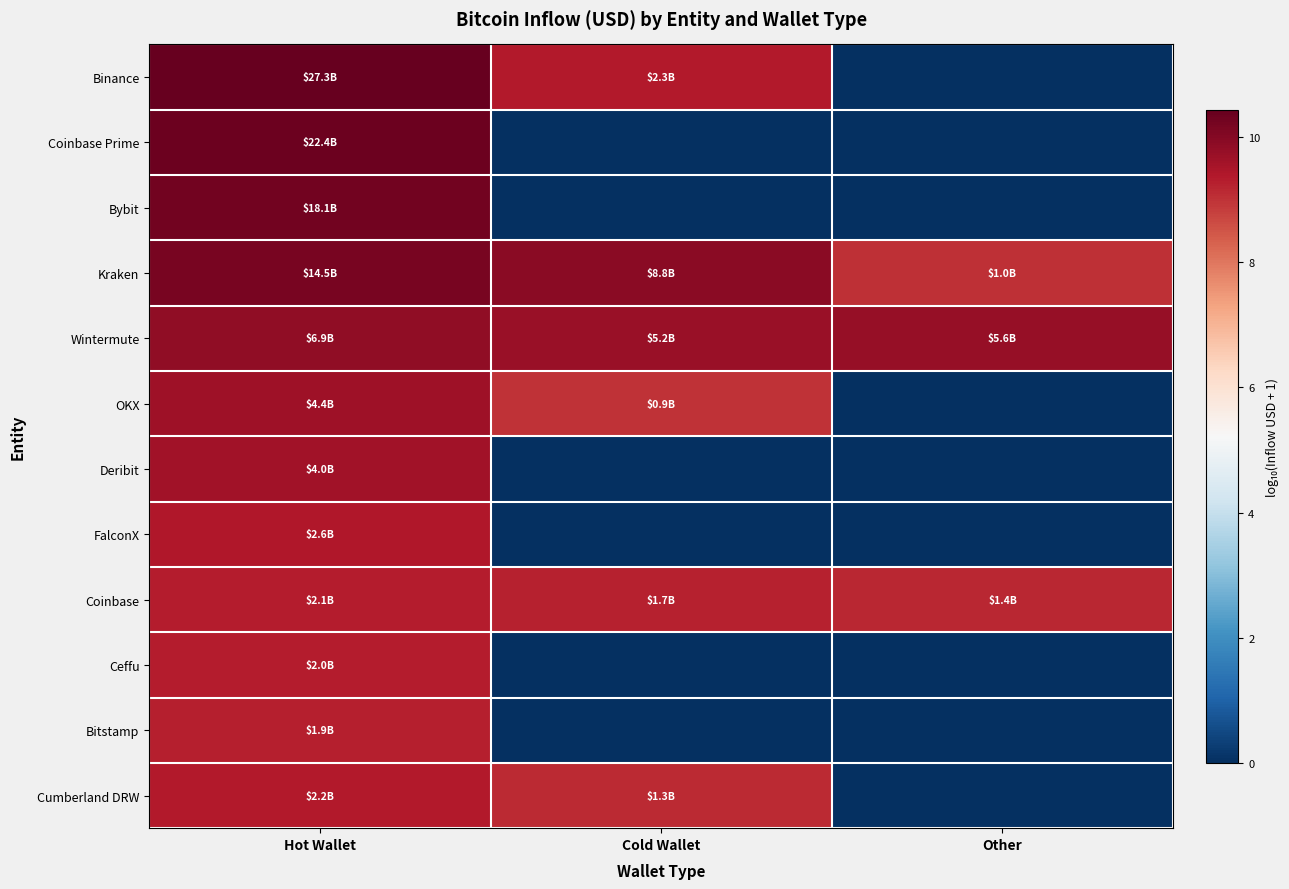

Between Hot Wallet and Cold Wallet, which is larger?

Hot Wallet